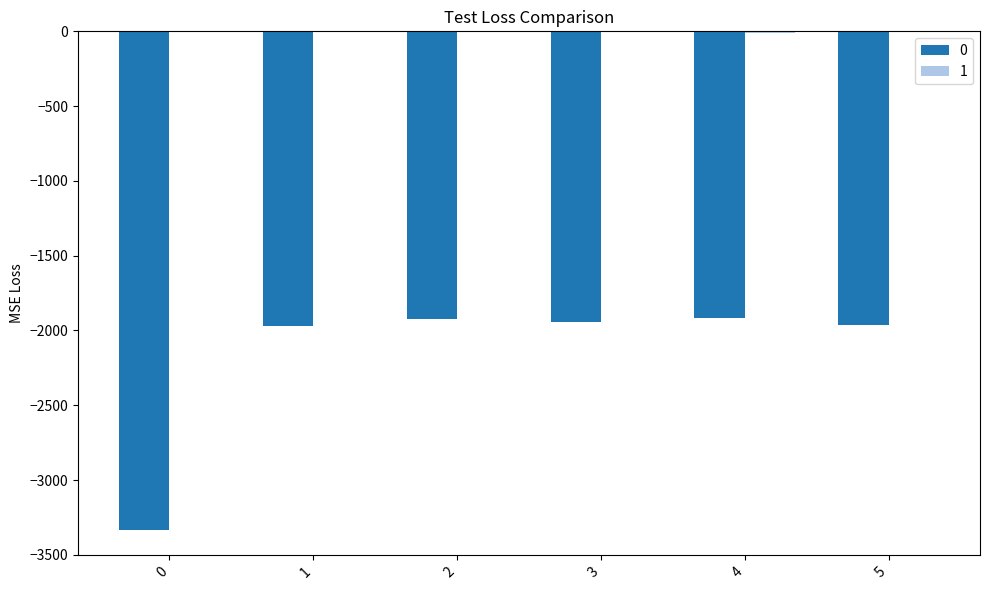

True or false: 0 has a value of -783 at 0.

False